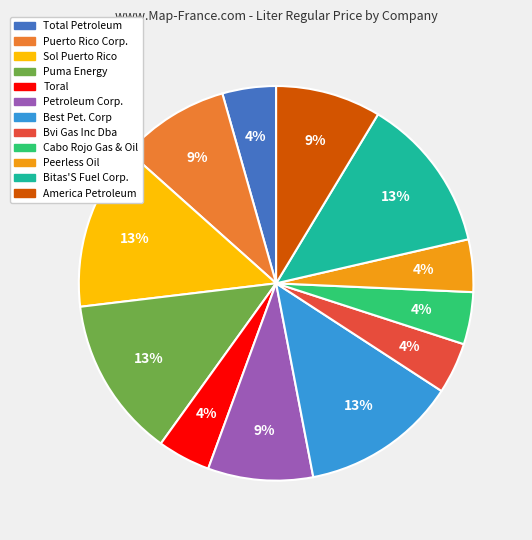

To the nearest percent, what portion does Petroleum Corp. represent?

9%